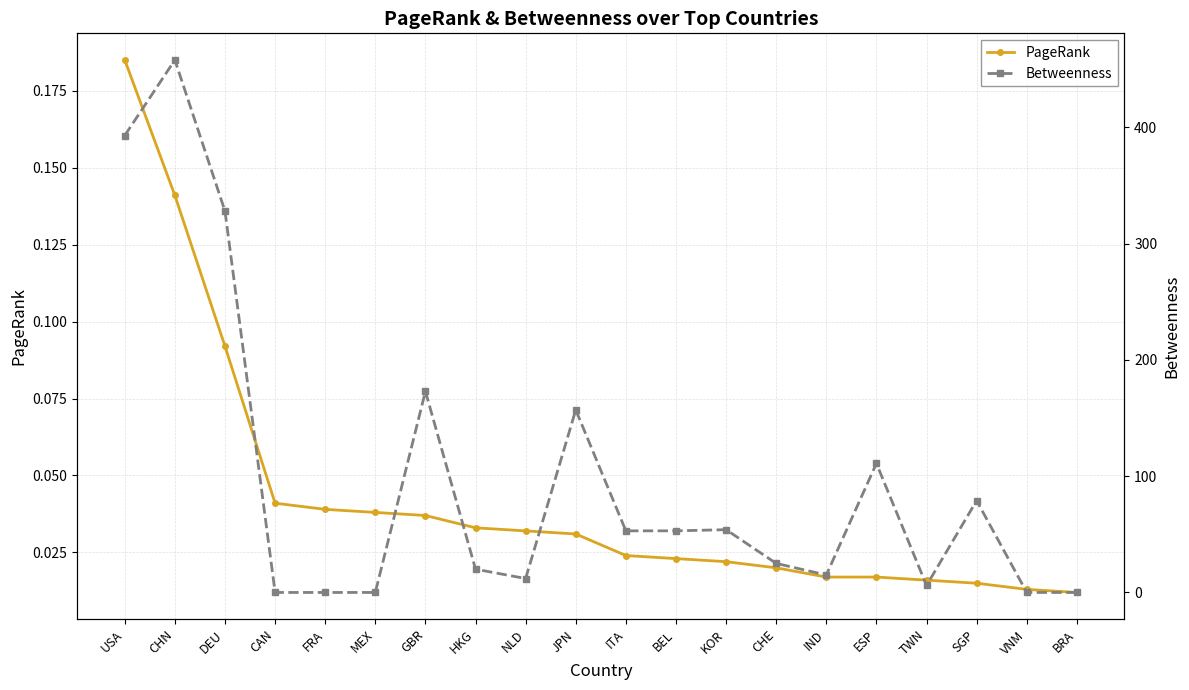

At how many categories does at least one series exceed 37?

10